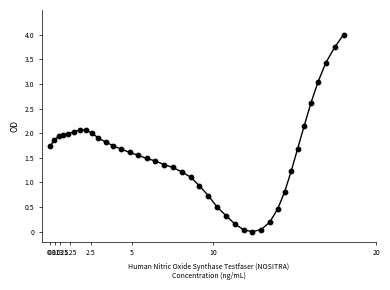

What is the range of X values (max minus min)?

18.0